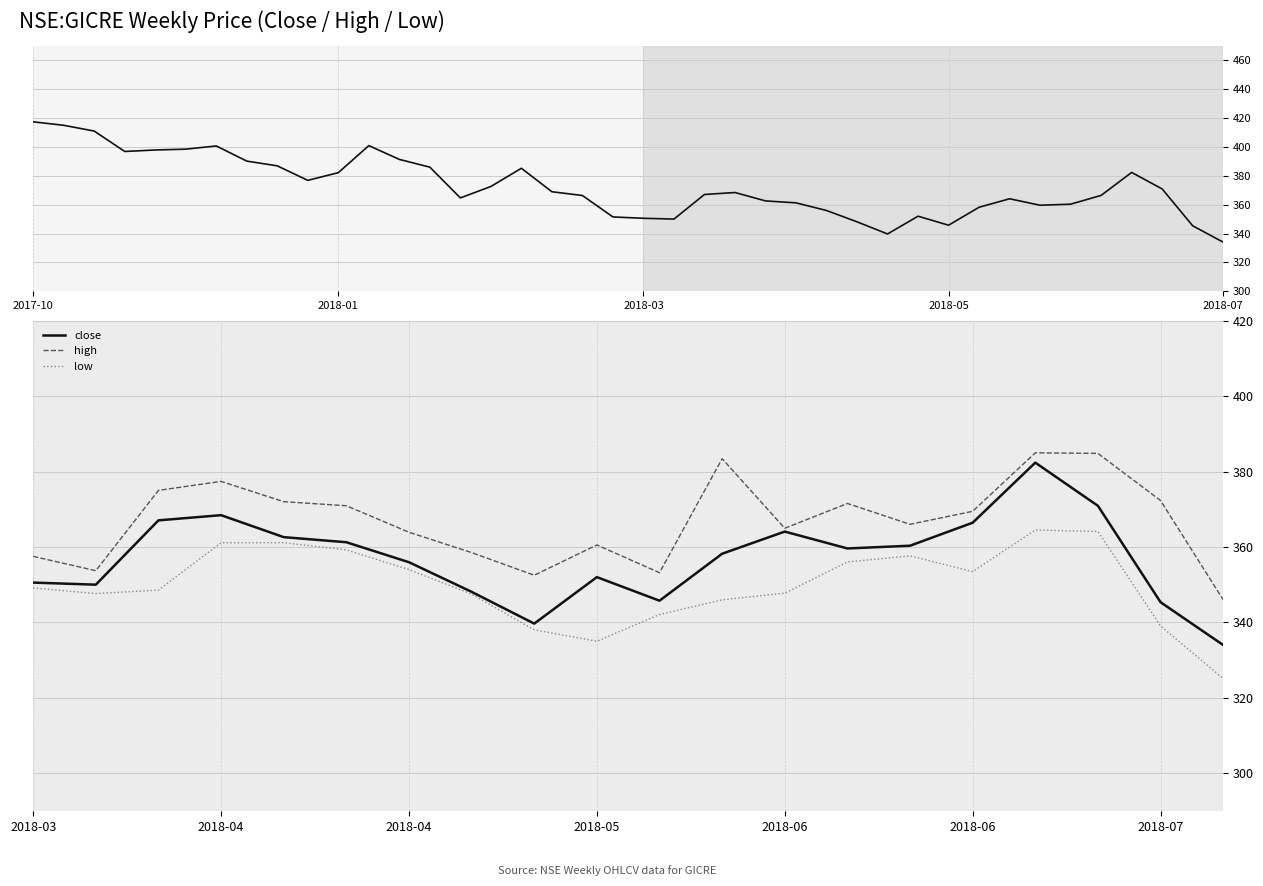

Reading left to right, what are all the values shown in this chart?

close: 350.5	350.0	367.0	368.4	362.6	361.2	356.0	348.1	339.7	352.0	345.8	358.2	364.1	359.6	360.3	366.4	382.4	370.9	345.4	334.0
high: 357.5	353.7	375.0	377.4	372.0	370.9	363.9	358.5	352.5	360.5	353.2	383.4	365.0	371.5	366.0	369.5	385.0	384.8	372.3	346.0
low: 349.1	347.6	348.5	361.1	361.1	359.2	354.0	347.5	338.0	335.0	342.1	346.0	347.8	356.0	357.6	353.5	364.5	364.1	339.0	325.1